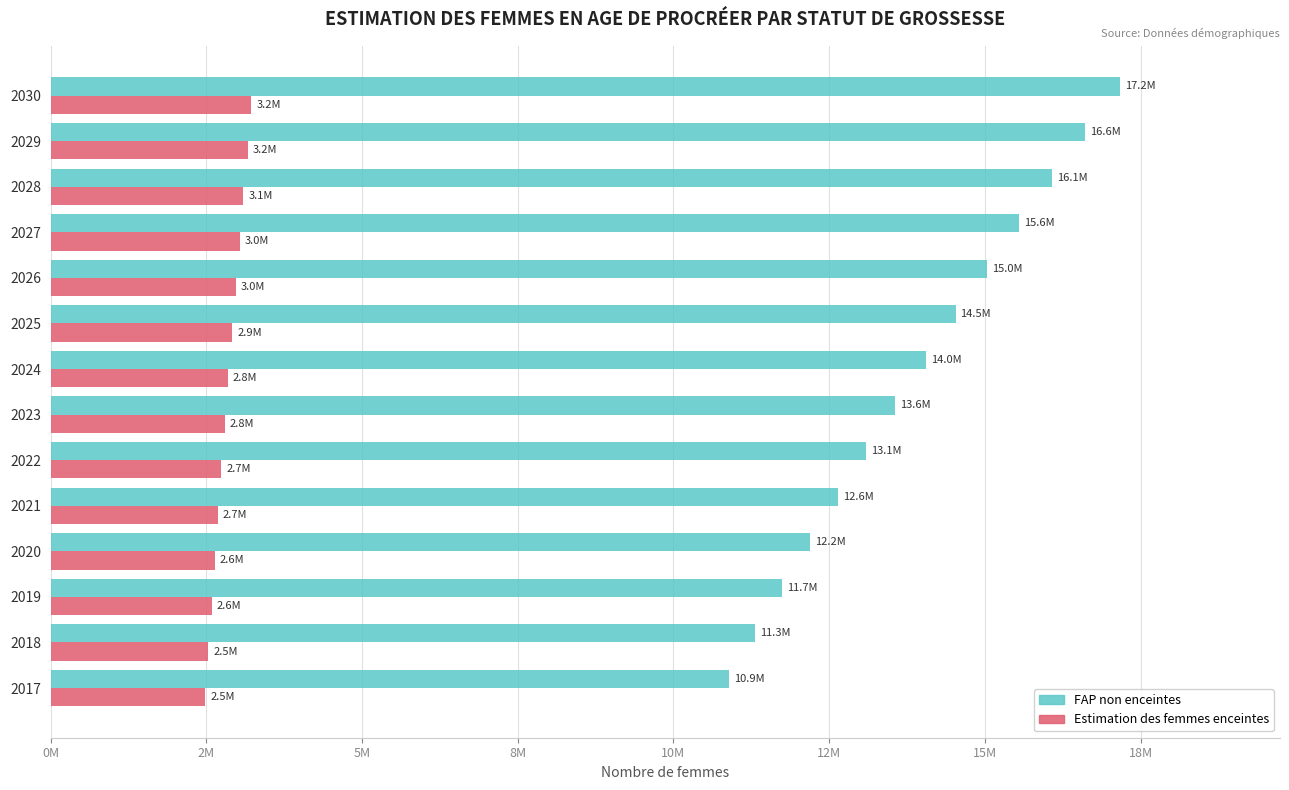

What are all the series names shown in the legend?

FAP non enceintes, Estimation des femmes enceintes